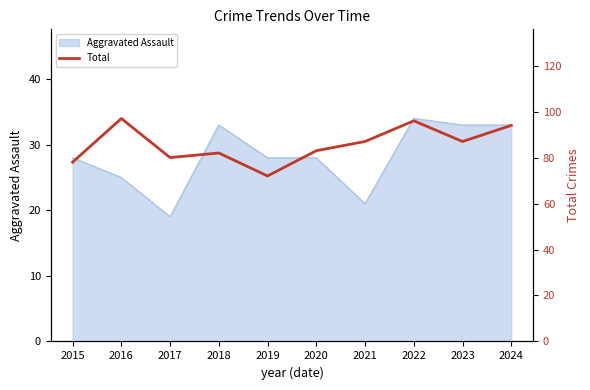

The value of Aggravated Assault at 2024 is 12. True or false?

False